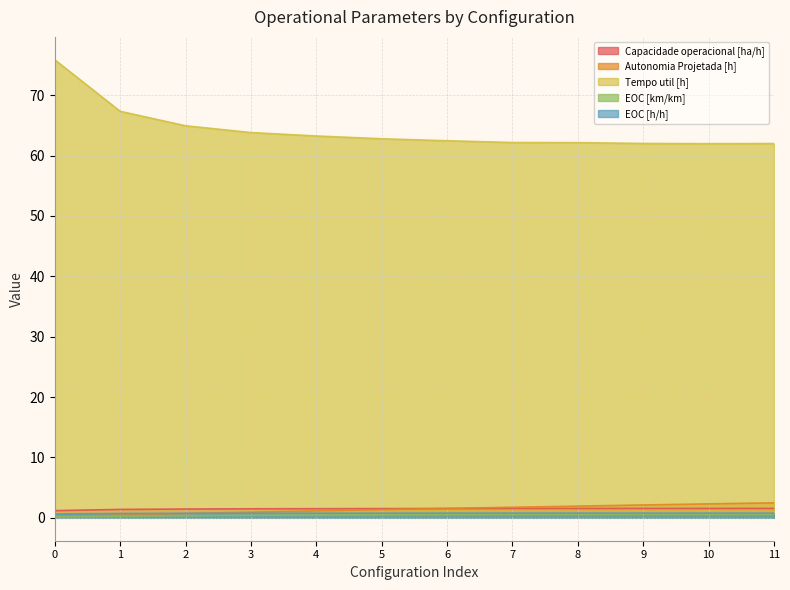

Reading left to right, transcribe all the data shown in this chart.

Capacidade operacional [ha/h]: 0=1.2	1=1.4	2=1.5	3=1.5	4=1.5	5=1.5	6=1.5	7=1.5	8=1.6	9=1.6	10=1.6	11=1.6
Autonomia Projetada [h]: 0=0.2	1=0.5	2=0.7	3=0.9	4=1.1	5=1.4	6=1.6	7=1.8	8=1.9	9=2.1	10=2.3	11=2.5
Tempo util [h]: 0=75.9	1=67.3	2=64.9	3=63.8	4=63.2	5=62.8	6=62.5	7=62.2	8=62.1	9=62.0	10=62.0	11=62.0
EOC [km/km]: 0=0.1	1=0.3	2=0.4	3=0.4	4=0.5	5=0.5	6=0.6	7=0.6	8=0.6	9=0.6	10=0.6	11=0.6
EOC [h/h]: 0=0.6	1=0.7	2=0.8	3=0.8	4=0.8	5=0.8	6=0.8	7=0.8	8=0.8	9=0.8	10=0.8	11=0.8